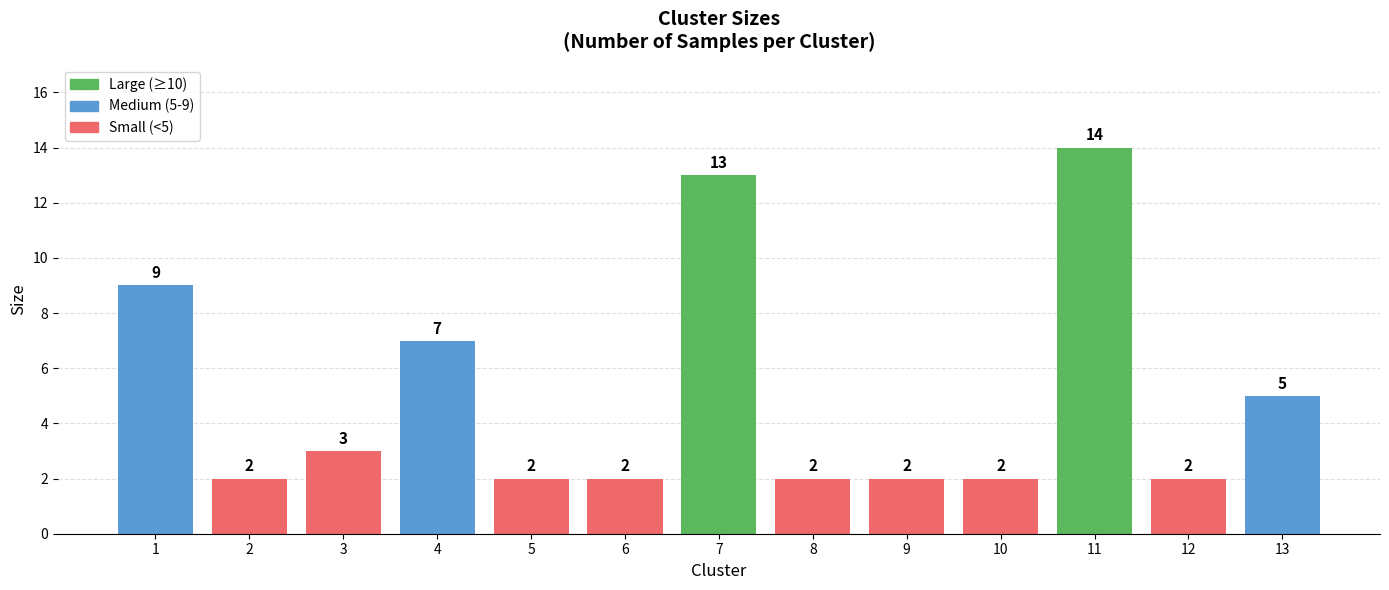

The value at 2 is 3. True or false?

False